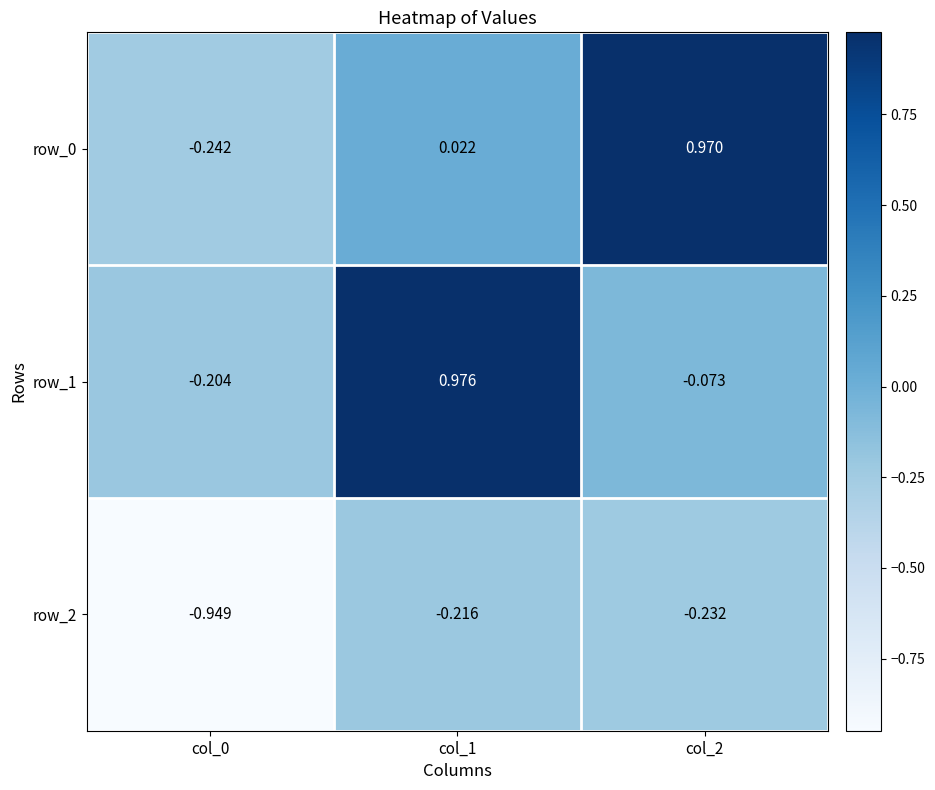

Is it true that row_2 equals -0.2 at col_2?

True